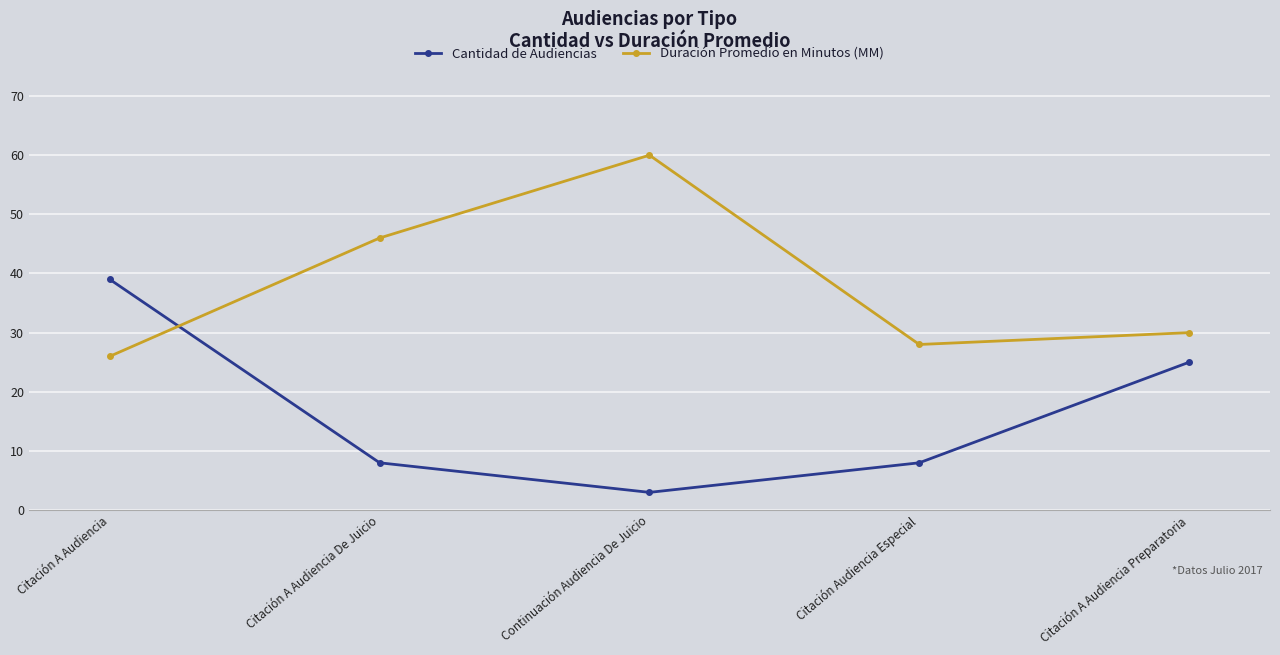

At how many categories does at least one series exceed 19?

5